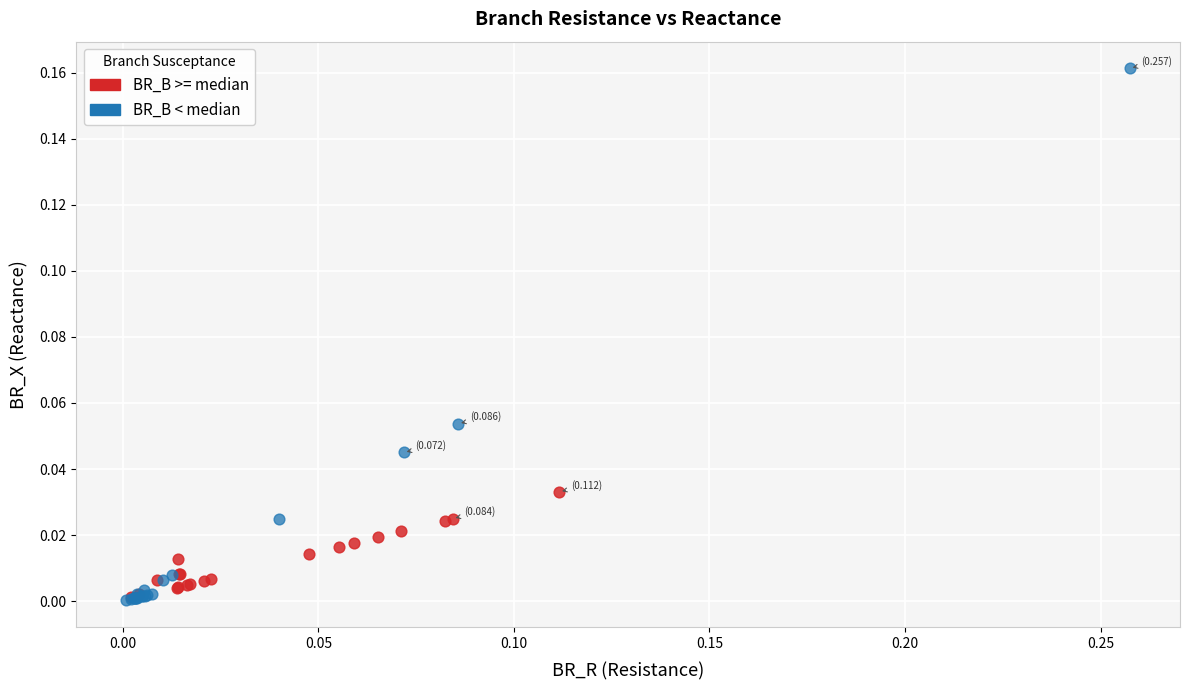

Which series contains the highest Y value?

BR_B < median